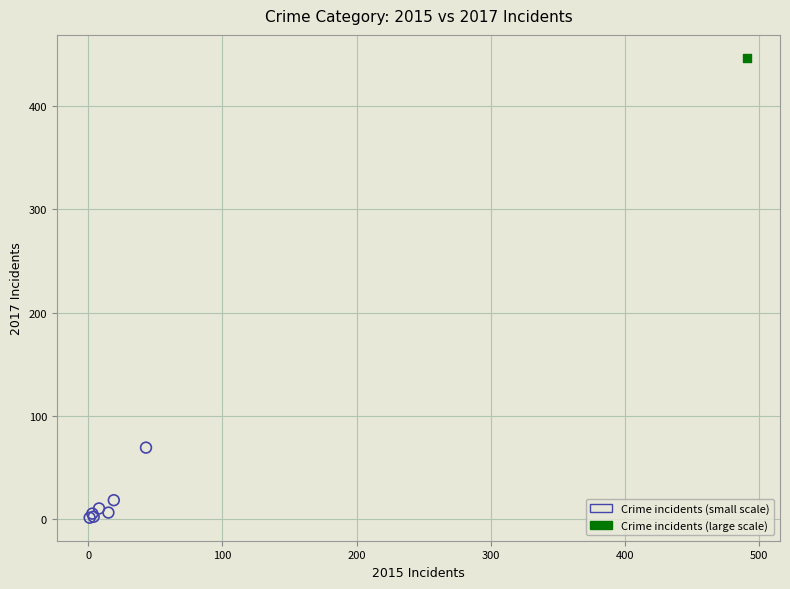

What are all the series names shown in the legend?

Crime incidents (small scale), Crime incidents (large scale)